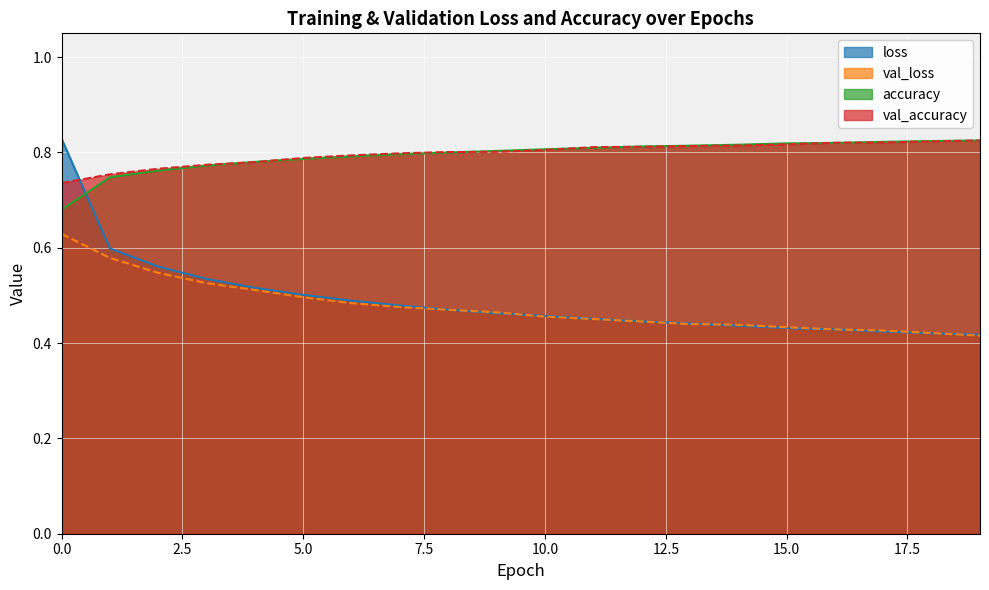

List the labels in order of val_loss value, smallest first.

19, 18, 17, 16, 15, 14, 13, 12, 11, 10, 9, 8, 7, 6, 5, 4, 3, 2, 1, 0